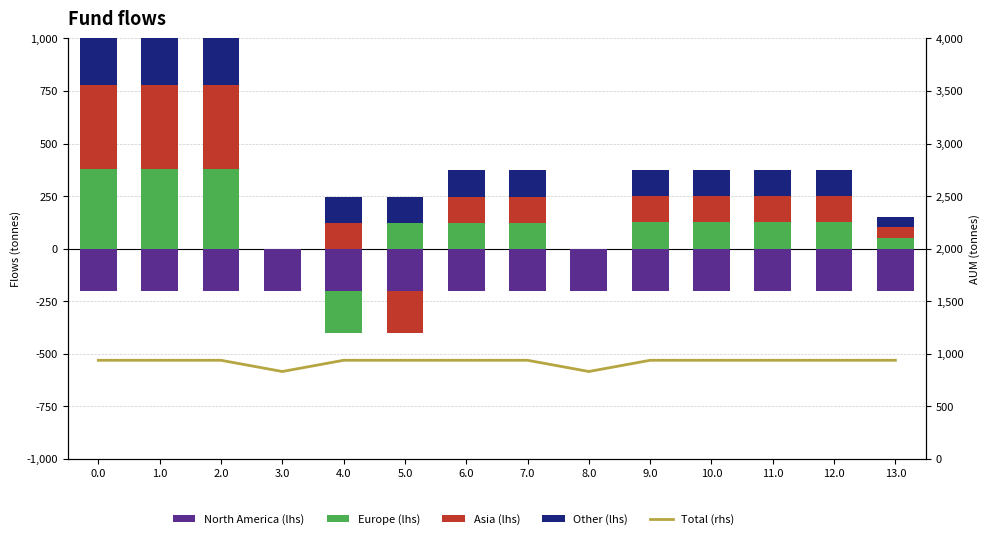

What is the sum of all Total (rhs) values?

12918.6